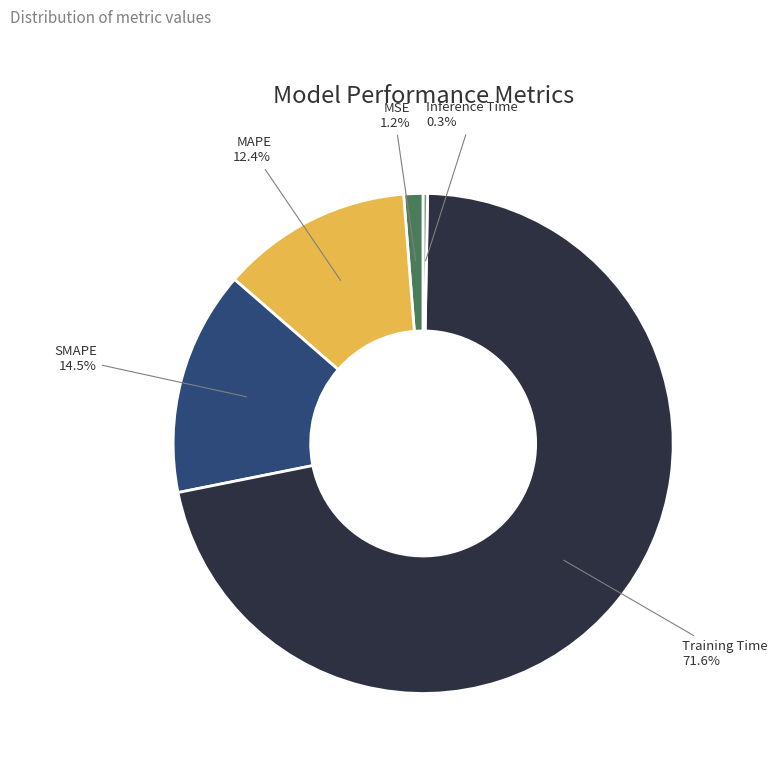

Which slice represents more than half of the pie?

Training Time